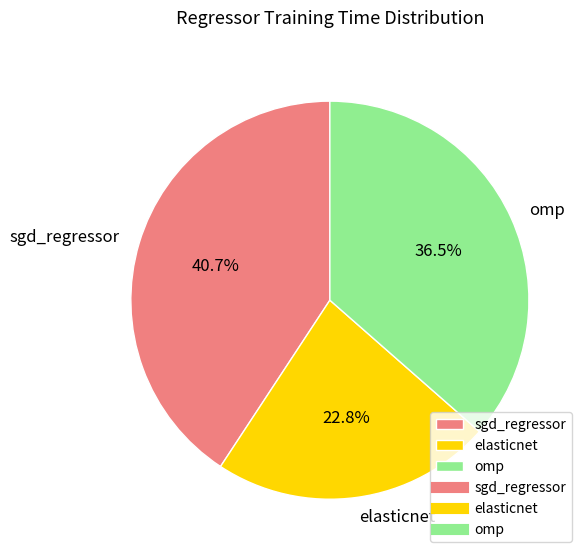

Which has a higher value, omp or sgd_regressor?

sgd_regressor